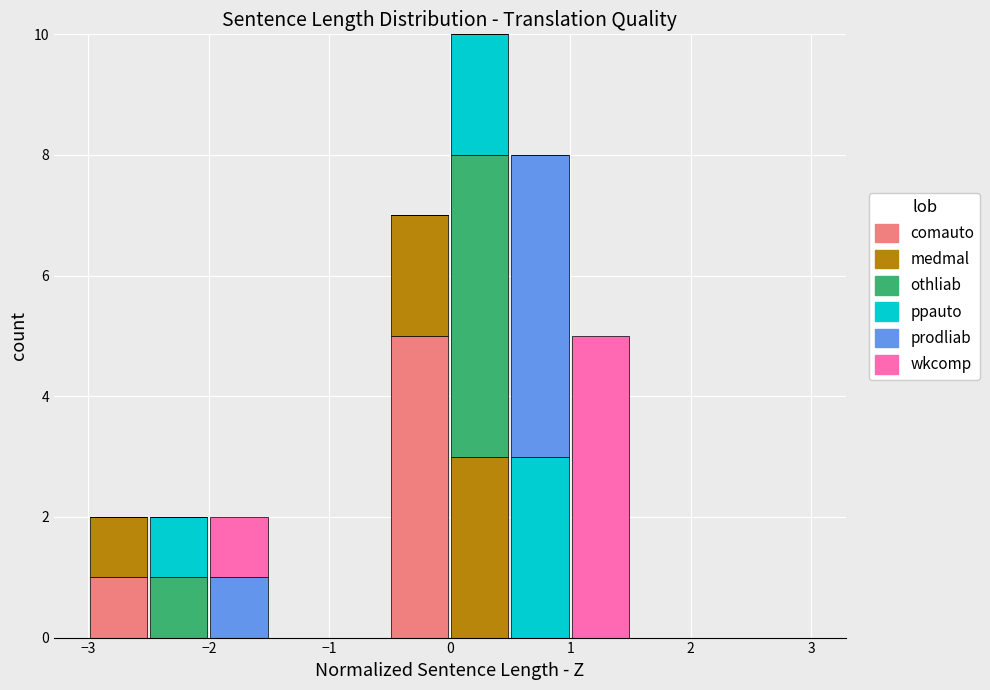

What is the total height of the stacked bar covering -3.0 to -2.5 on the x-axis? The values are not printed on the chart, so give them approximately, as read against the axis.

2